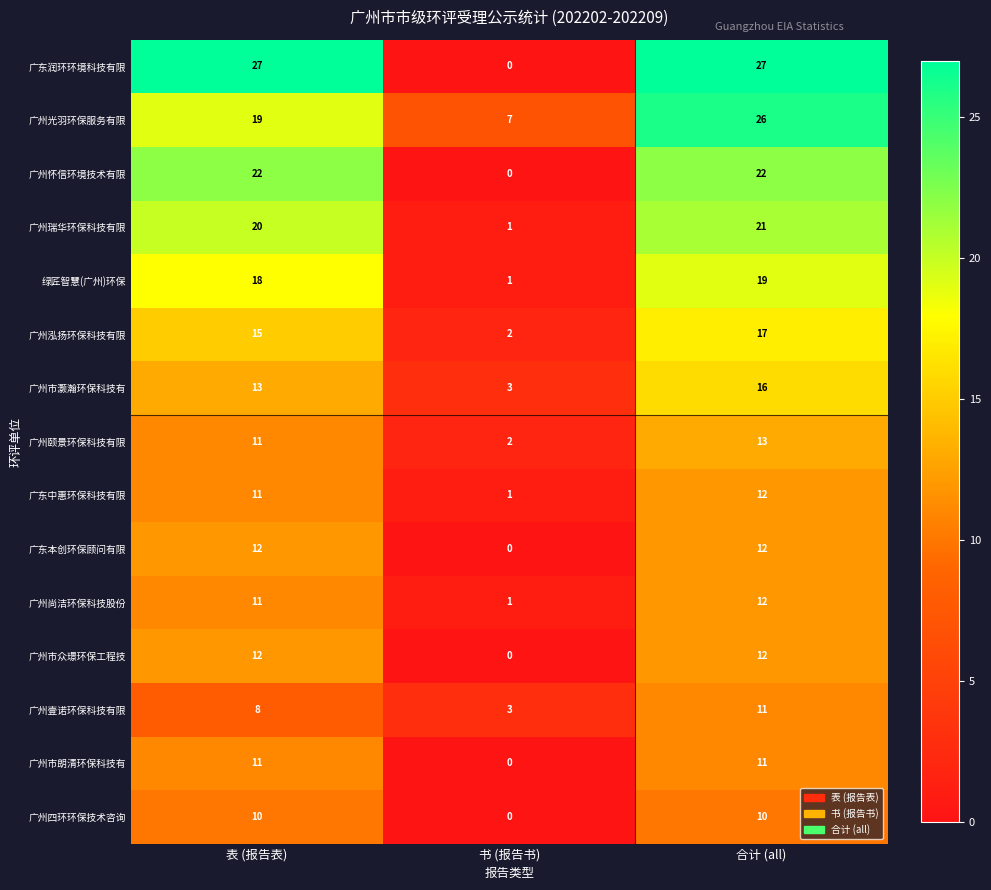

Which series has the largest total across all categories?

广东润环环境科技有限